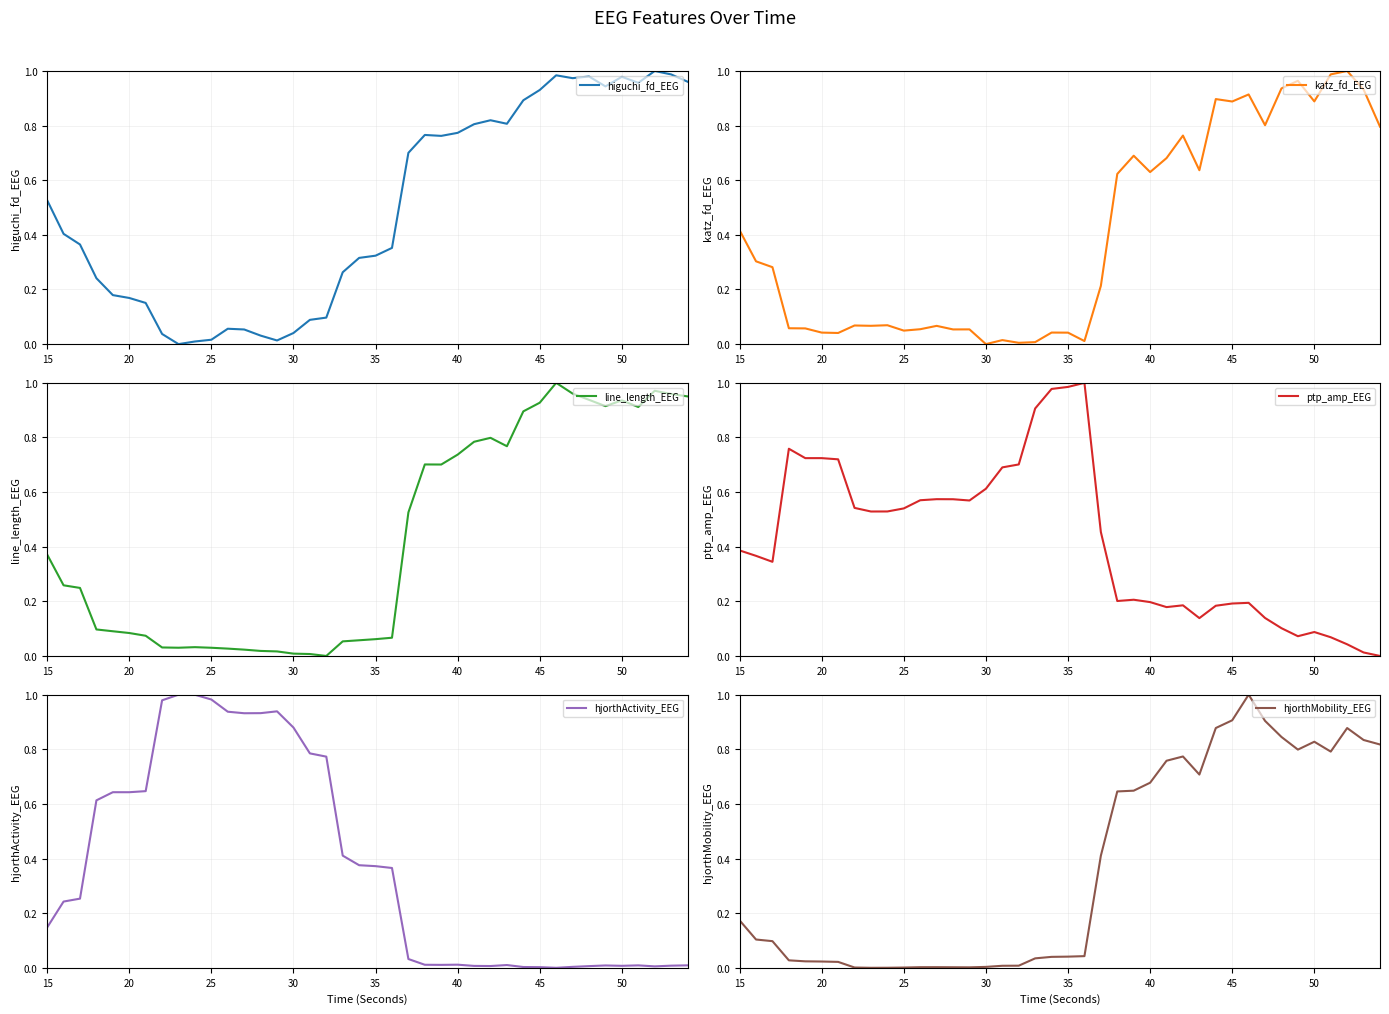

Does the chart have visible grid lines?

Yes